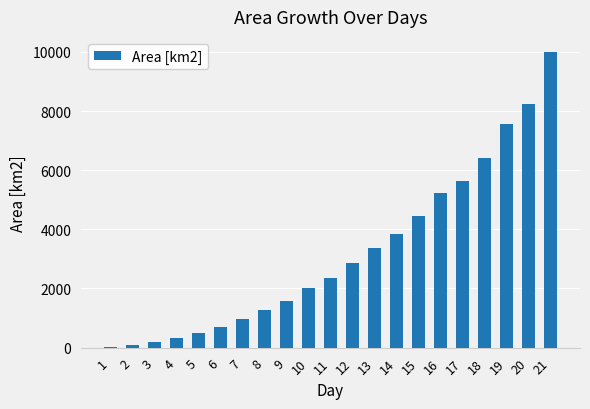

Which has a higher value, 18 or 11?

18